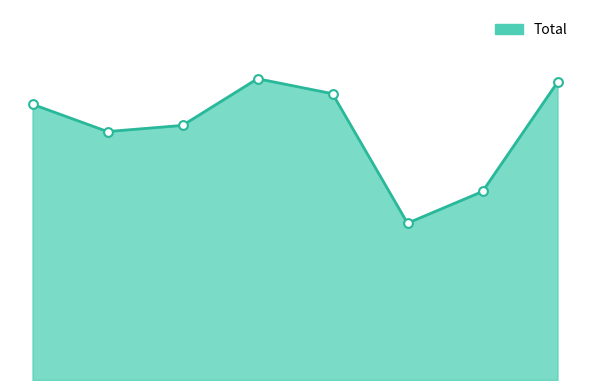

Which series has the widest spread of Y values?

Total line